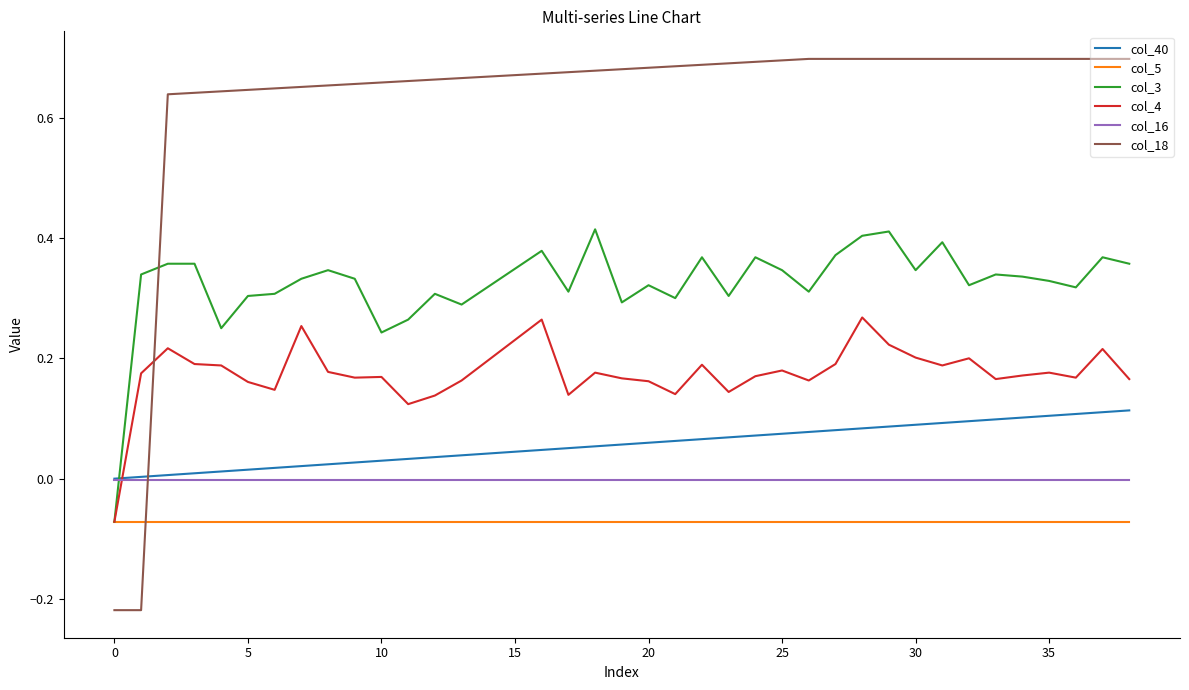

Which series has the largest range (max minus min)?

col_18